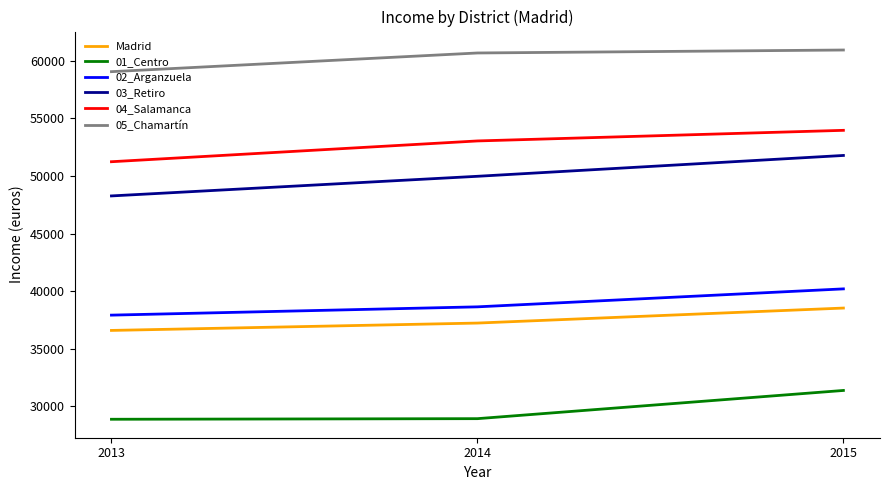

List the labels in order of Madrid value, largest first.

2015, 2014, 2013